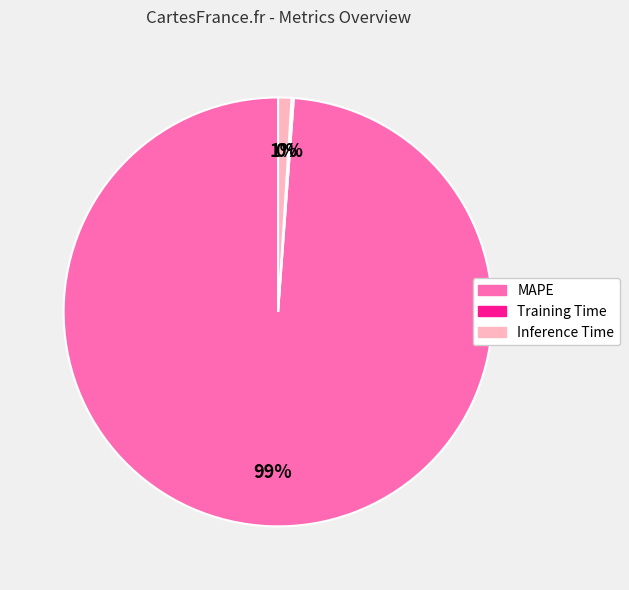

The MAPE slice represents 99% of the pie. True or false?

True